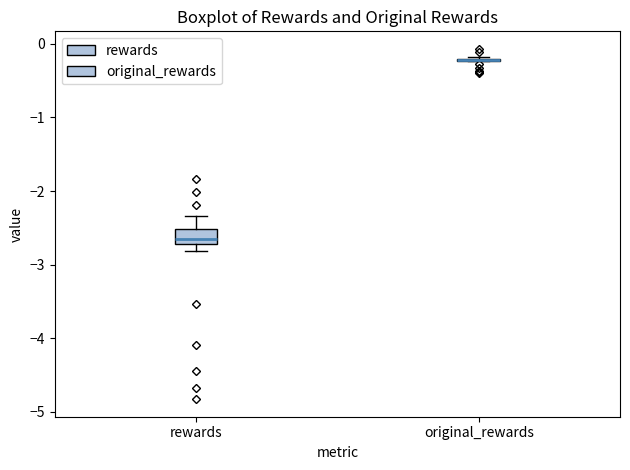

Reading left to right, transcribe this box plot: for each box, give where its median line is, the range the box spans, and where its two whiskers end, as read against the y-axis. The values are not printed on the chart, so give them approximately, as read against the axis.

rewards: median -2.6, box -2.7 to -2.5, whiskers -2.8 to -2.3
original_rewards: box collapsed to a line at -0.2, whiskers -0.2 to -0.2